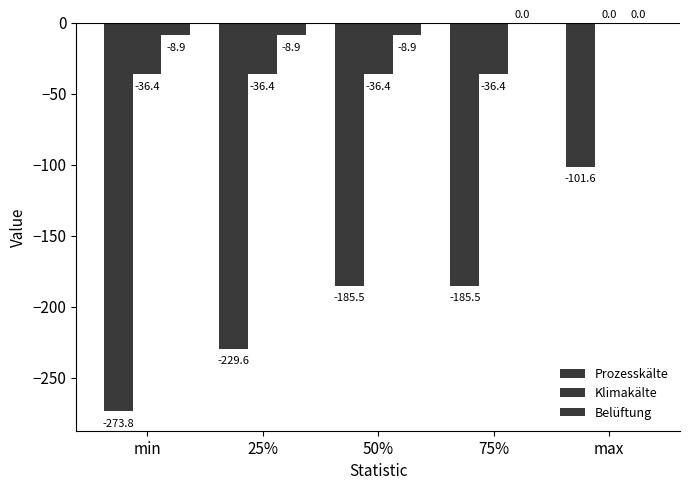

What is the label of the 4th bar from the left?

75%